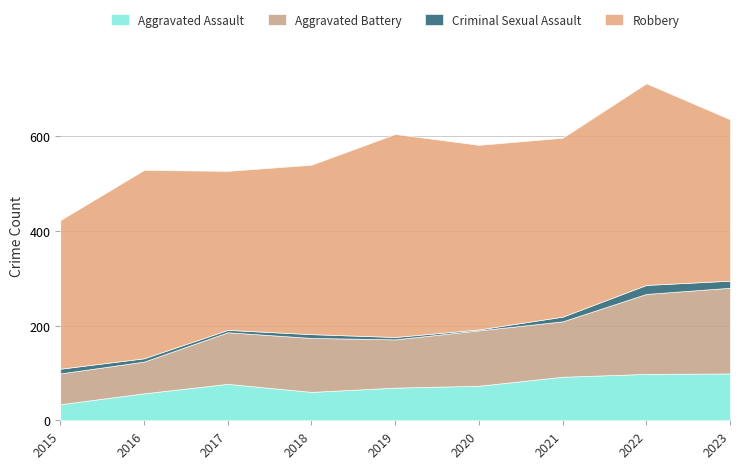

True or false: Criminal Sexual Assault and Aggravated Assault intersect in this chart.

False